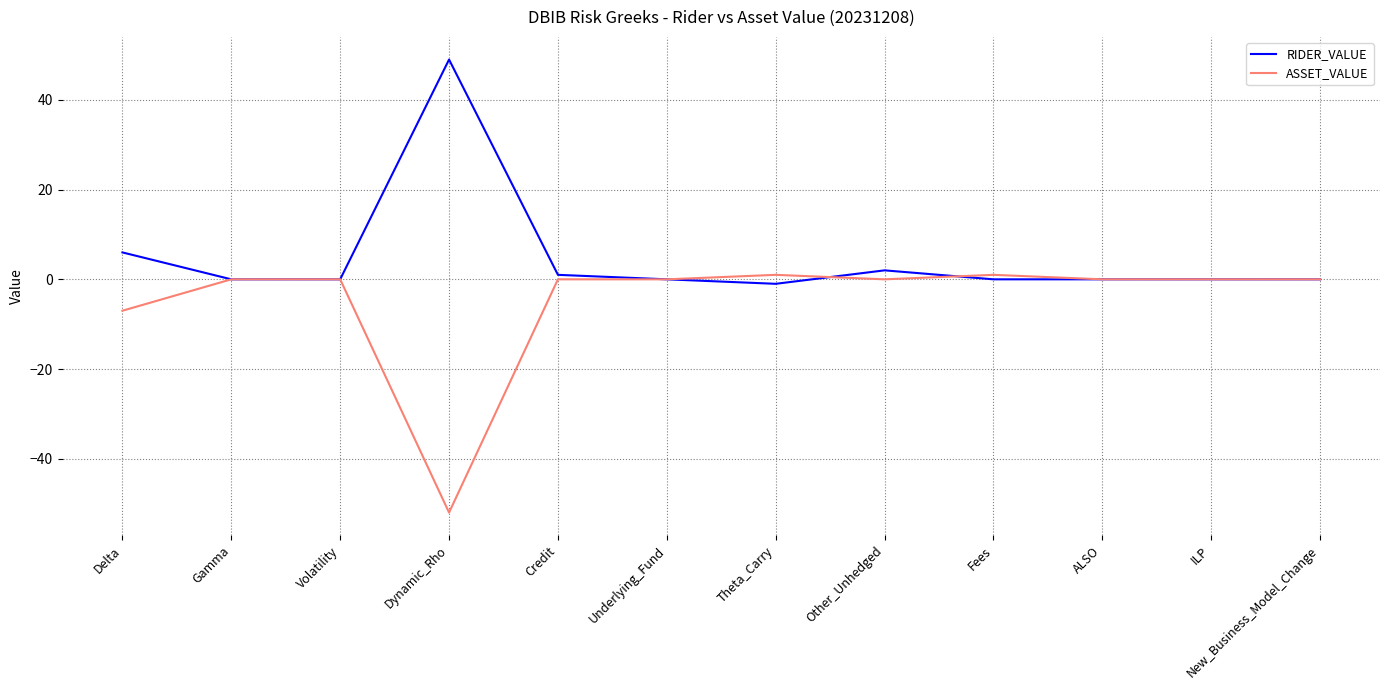

What is the highest value of the RIDER_VALUE series?

49